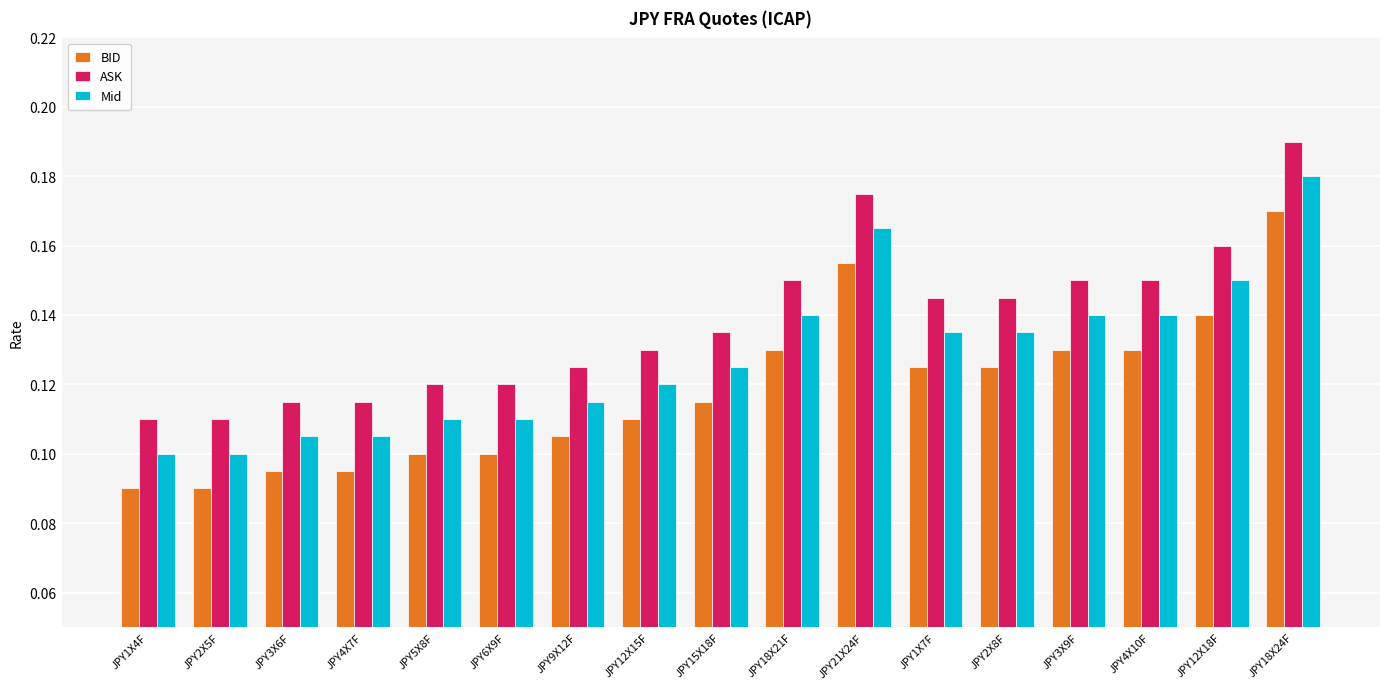

The value of Mid at JPY2X8F is 0.1. True or false?

True